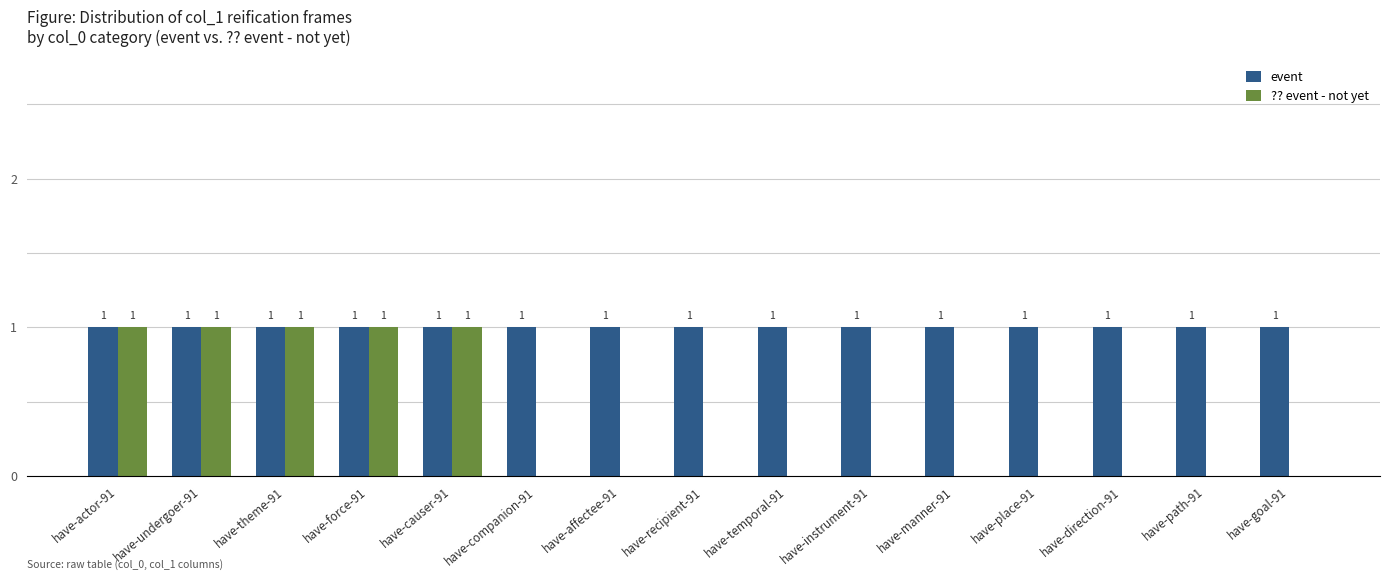

Reading left to right, what are all the values shown in this chart?

event: 1	1	1	1	1	1	1	1	1	1	1	1	1	1	1
?? event - not yet: 1	1	1	1	1	0	0	0	0	0	0	0	0	0	0